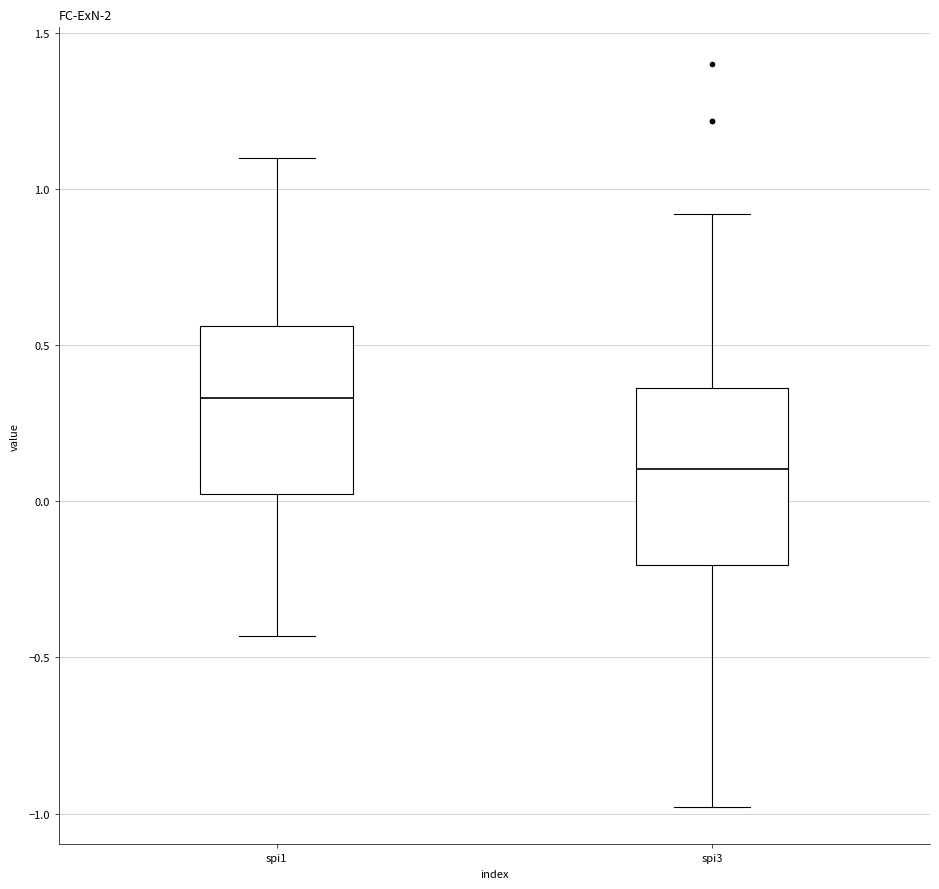

Reading left to right, read every box against the y-axis: the position of its median line, the range the box covers, and the ends of its whiskers. The values are not printed on the chart, so give them approximately, as read against the axis.

spi1: median 0.35, box 0.05 to 0.55, whiskers -0.45 to 1.10
spi3: median 0.10, box -0.20 to 0.35, whiskers -1.00 to 0.90